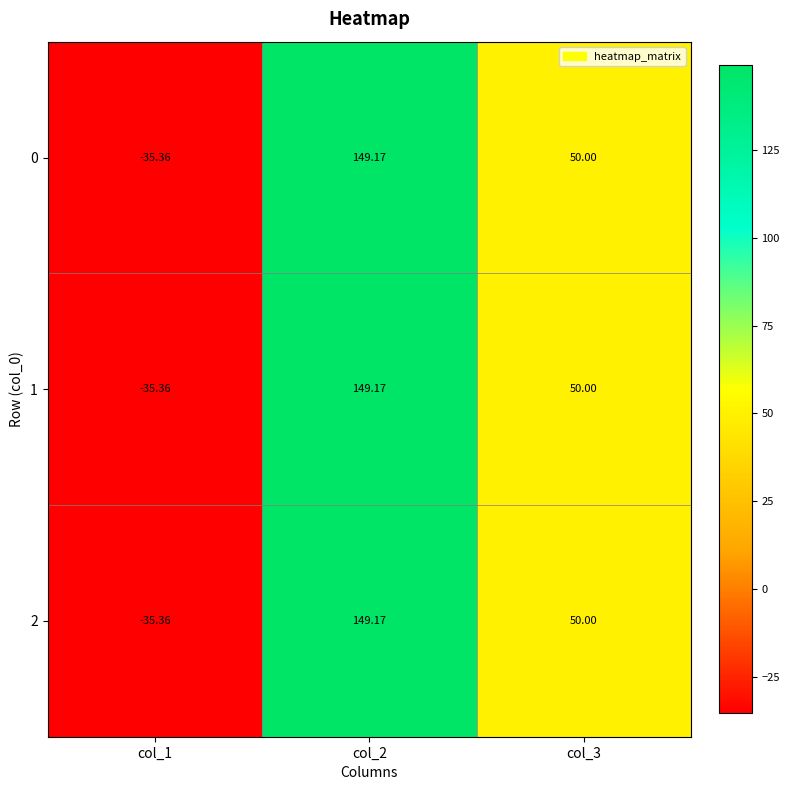

At how many categories does at least one series exceed 142?

1